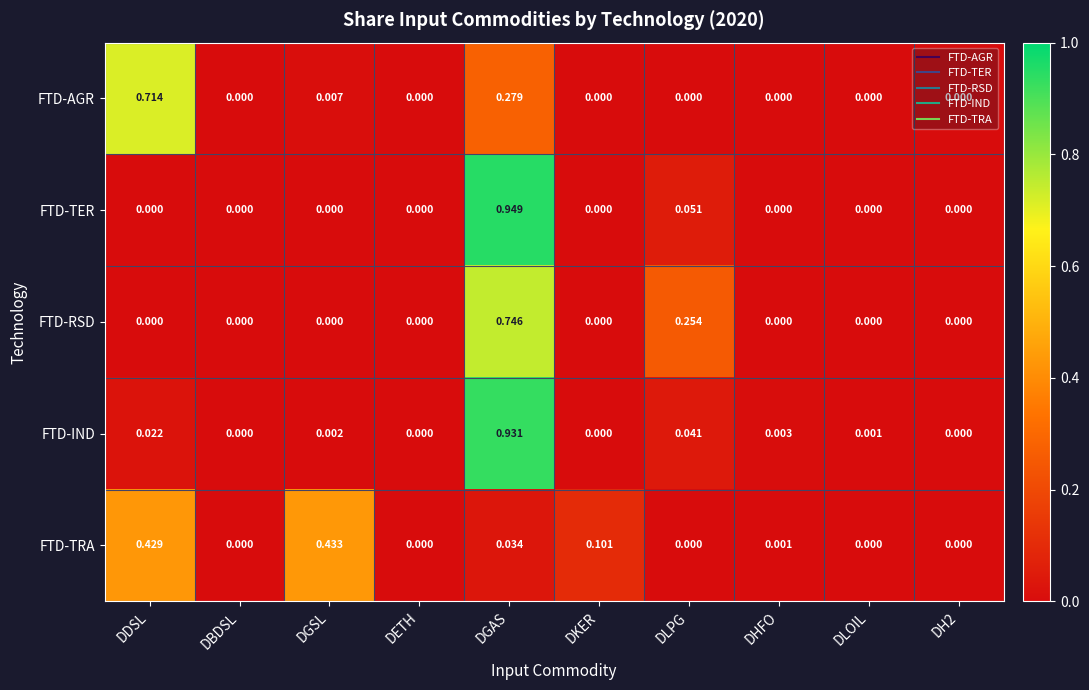

Which series changed the most between DGSL and DLOIL?

FTD-TRA